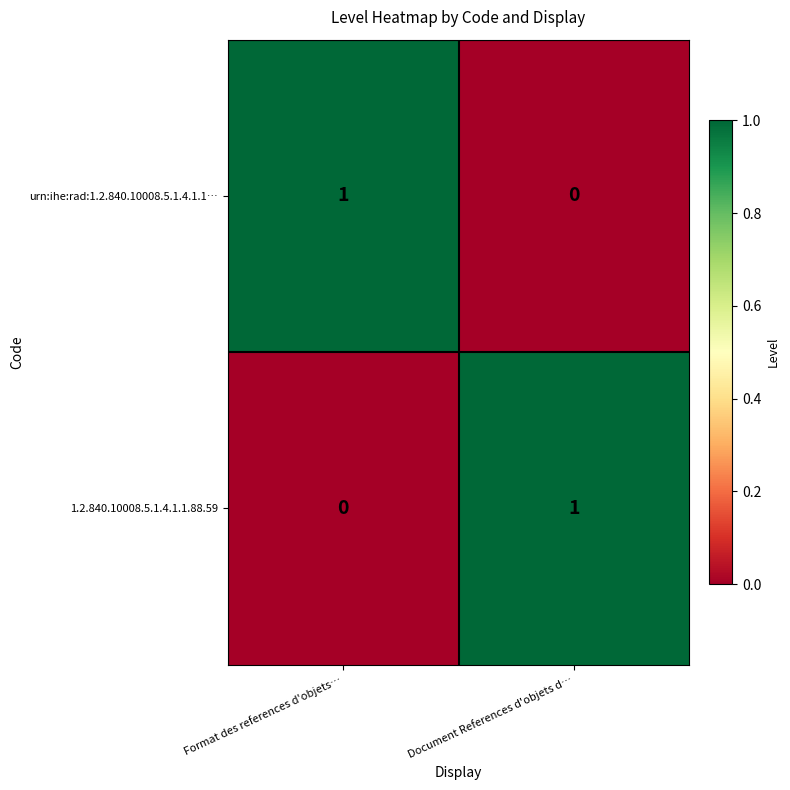

Is the value of urn:ihe:rad:1.2.840.10008.5.1.4.1.1… at Document References d'objets d… greater than the value of 1.2.840.10008.5.1.4.1.1.88.59 at Document References d'objets d…?

No